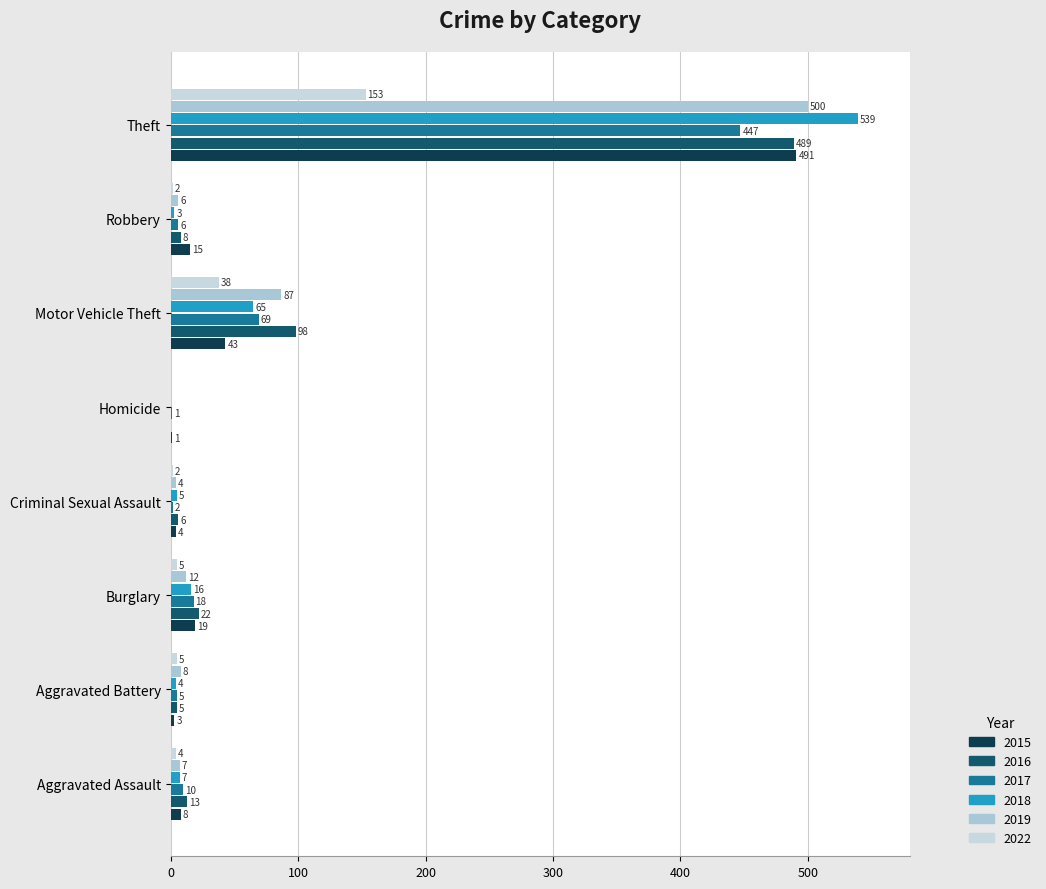

Reading right to left, transcribe all the data shown in this chart.

2015: 491	15	43	1	4	19	3	8
2016: 489	8	98	0	6	22	5	13
2017: 447	6	69	1	2	18	5	10
2018: 539	3	65	0	5	16	4	7
2019: 500	6	87	0	4	12	8	7
2022: 153	2	38	0	2	5	5	4